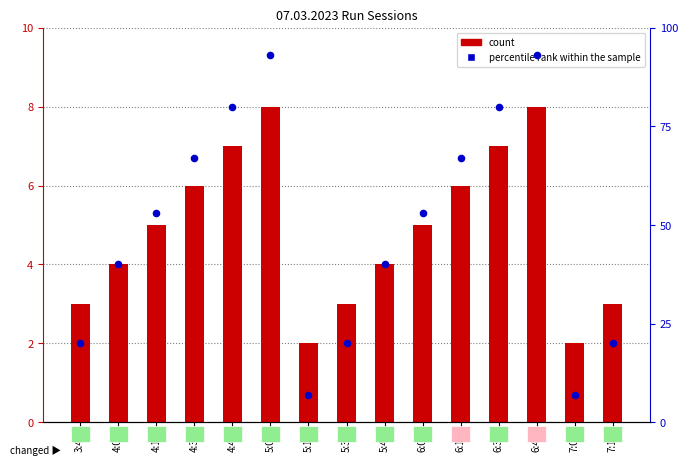

Is the value of count at 4:18 greater than the value of percentile rank within the sample at 4:18?

No